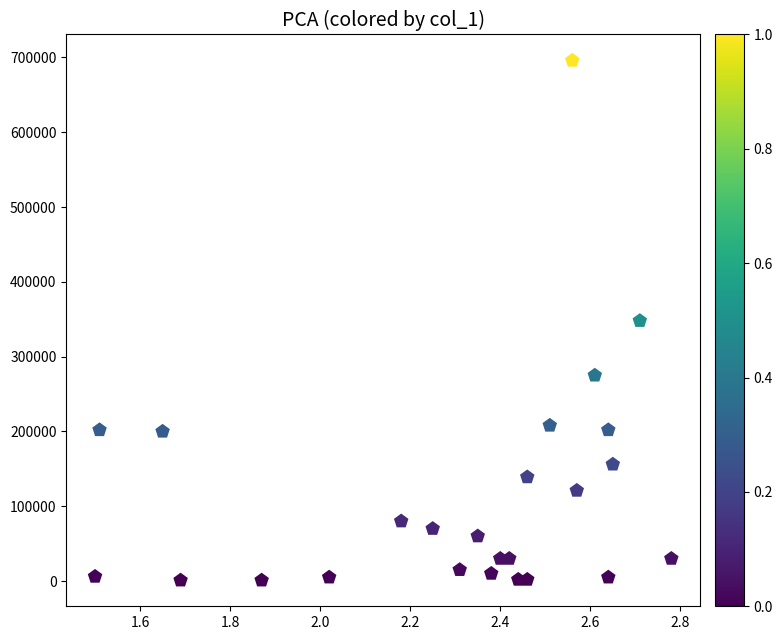

What is the range of Y values (max minus min)?

695000